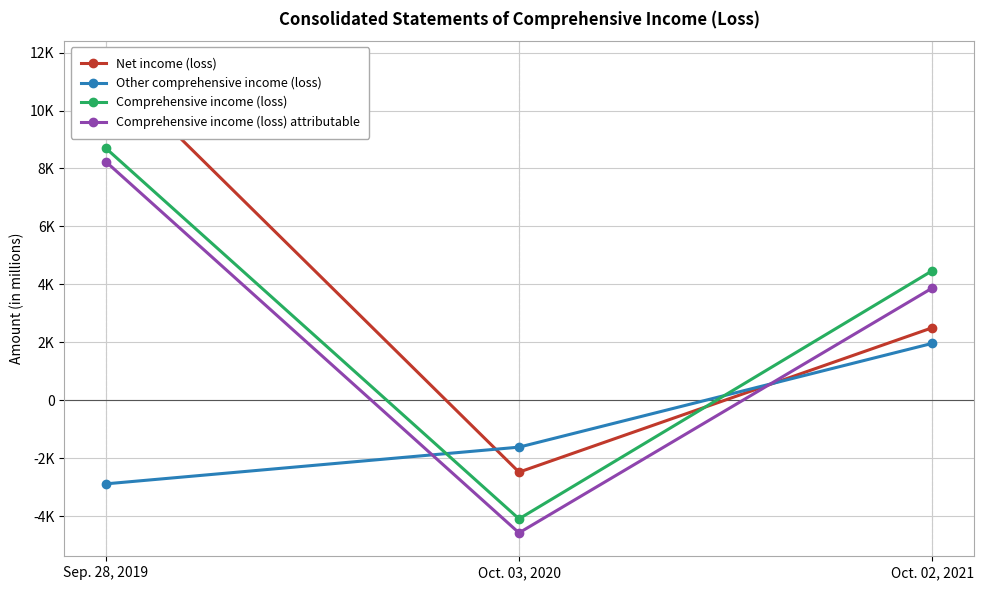

Which series has the largest total across all categories?

Net income (loss)